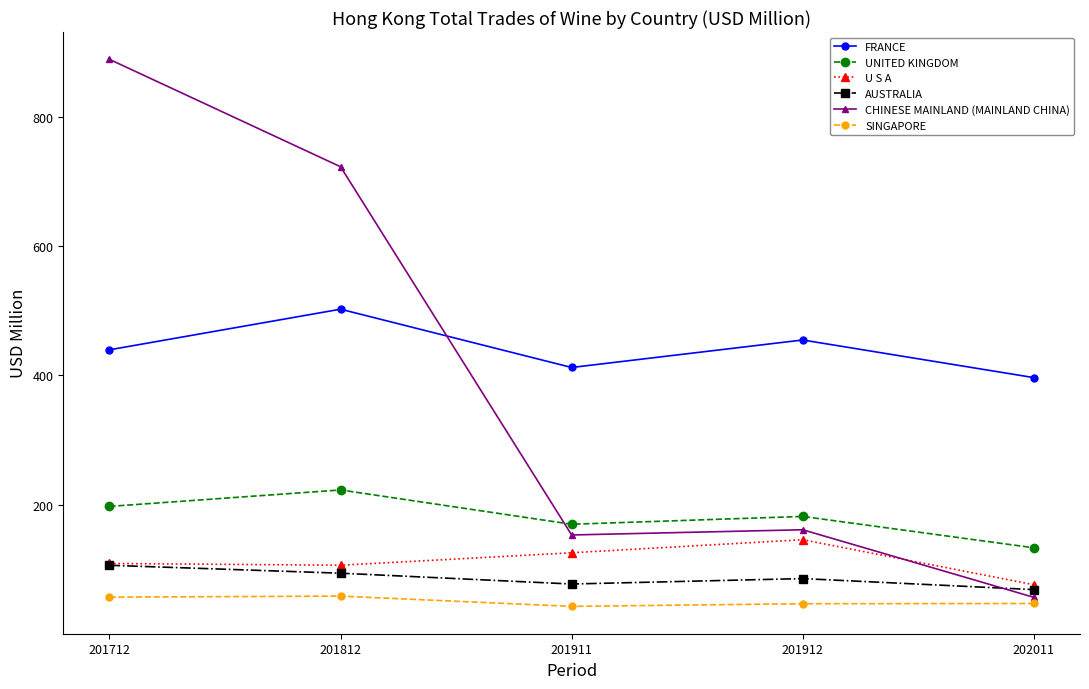

Which category has the lowest value in the CHINESE MAINLAND (MAINLAND CHINA) series?

202011